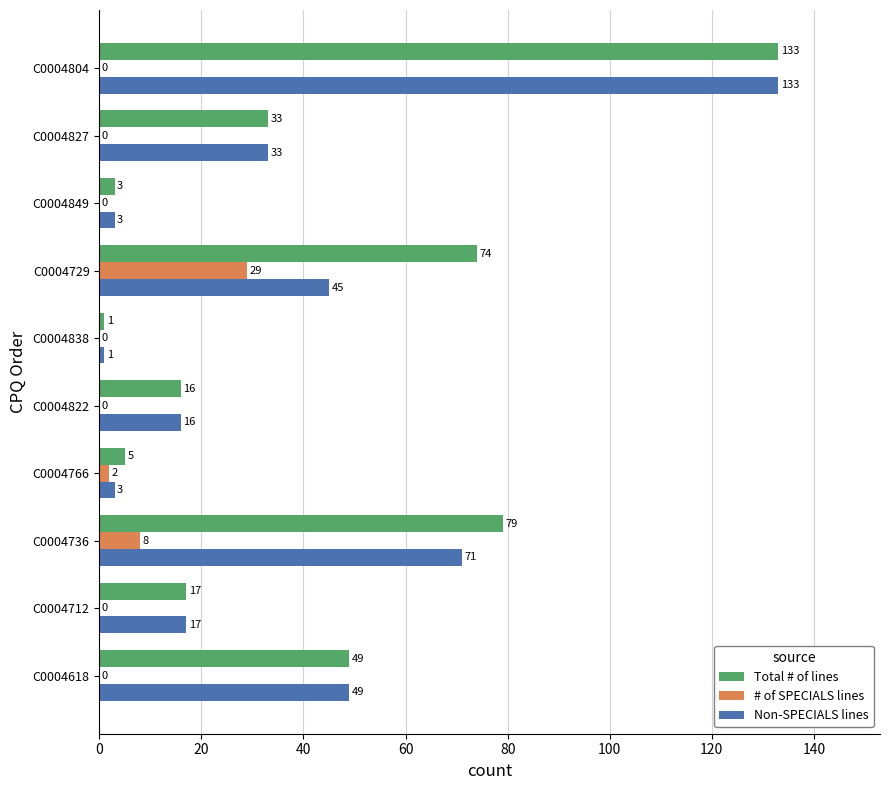

What is the sum of all Non-SPECIALS lines values?

371